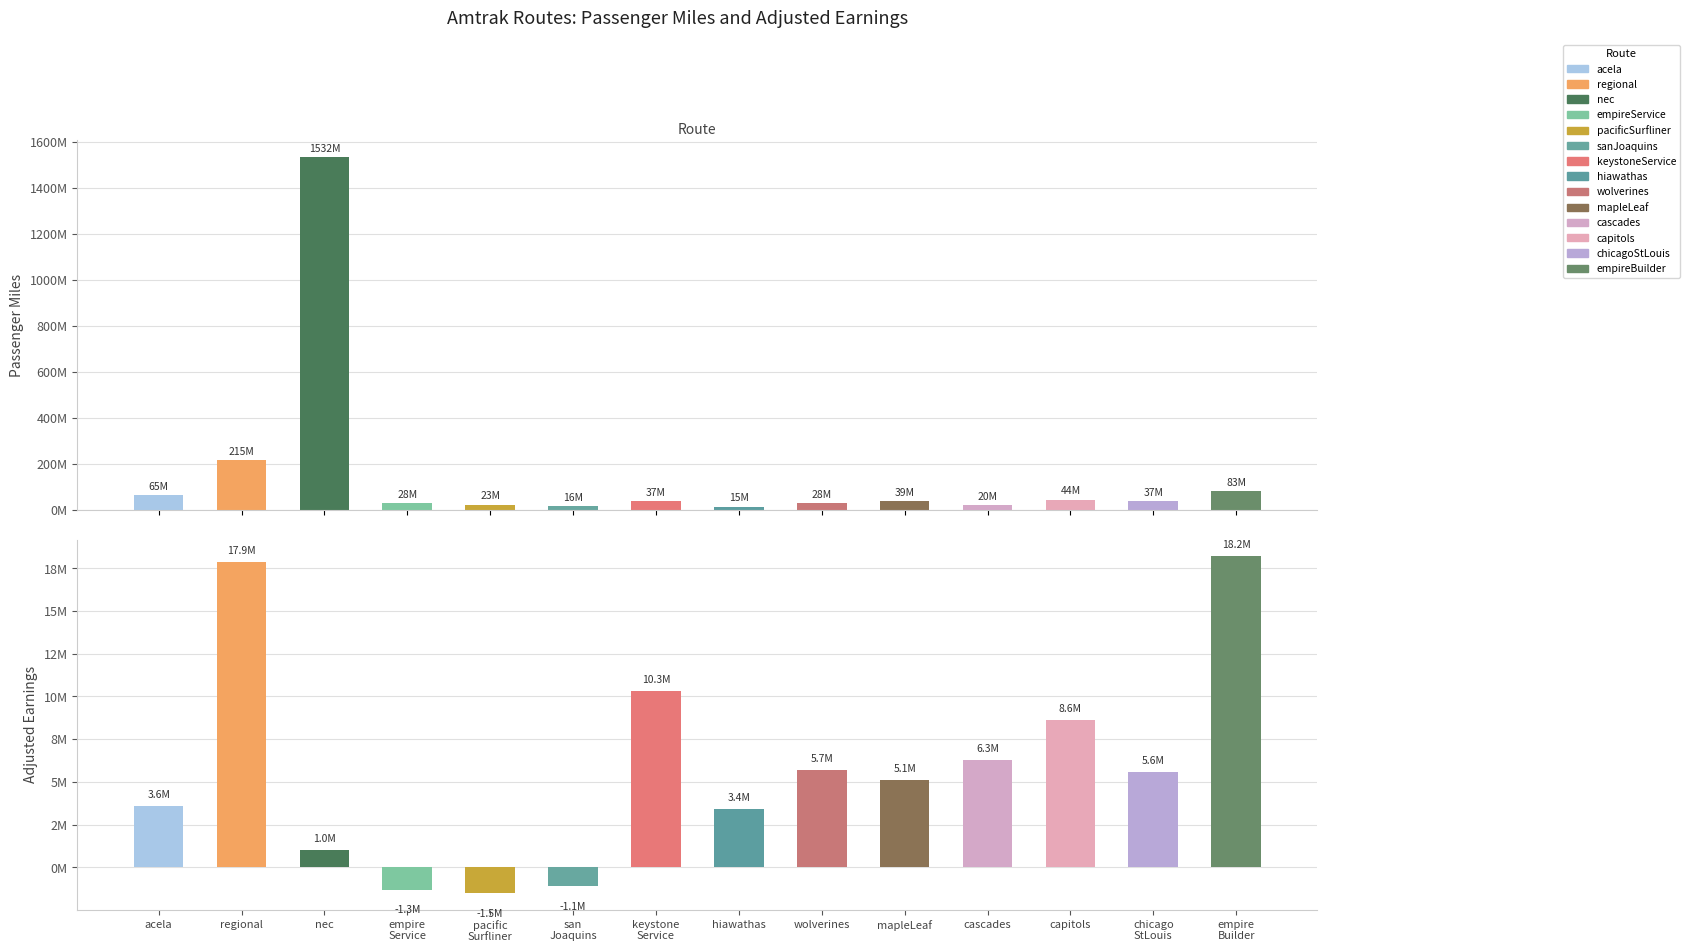

What is the sum of the Passenger Miles values at pacific
Surfliner and chicago
StLouis?

59800000